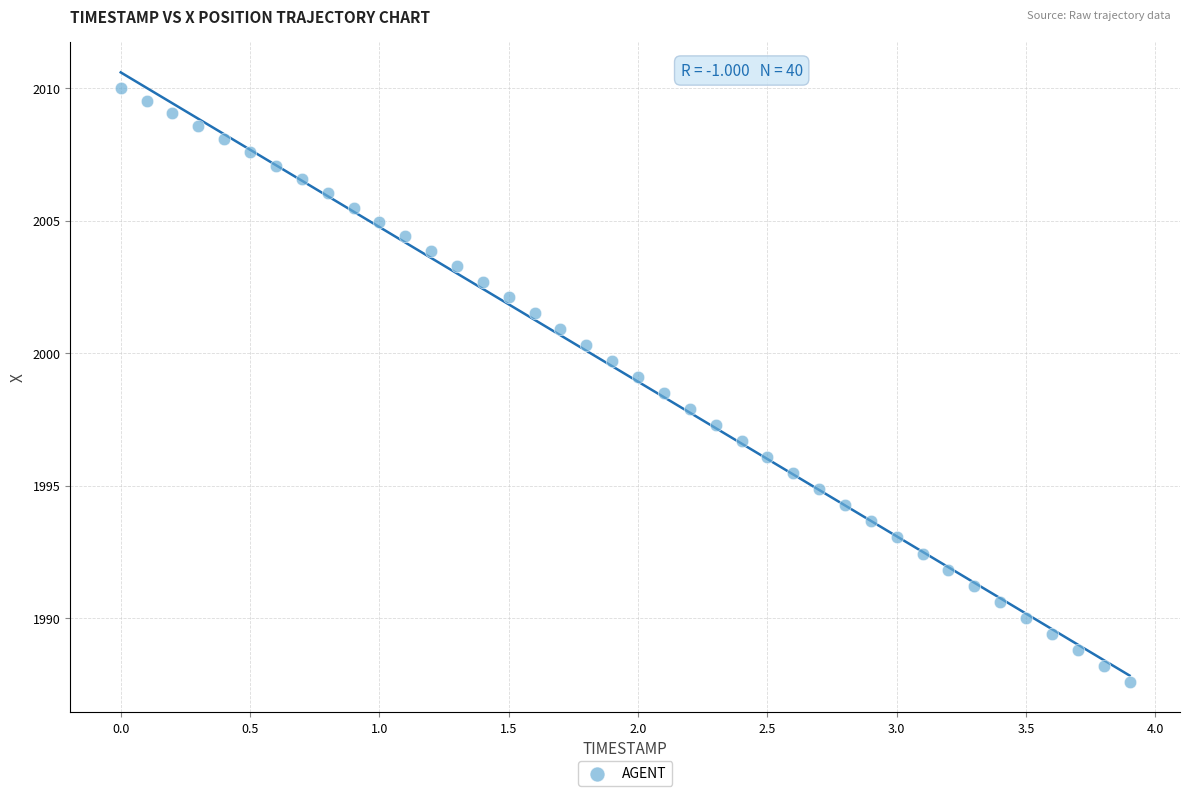

What is the range of X values (max minus min)?

3.9